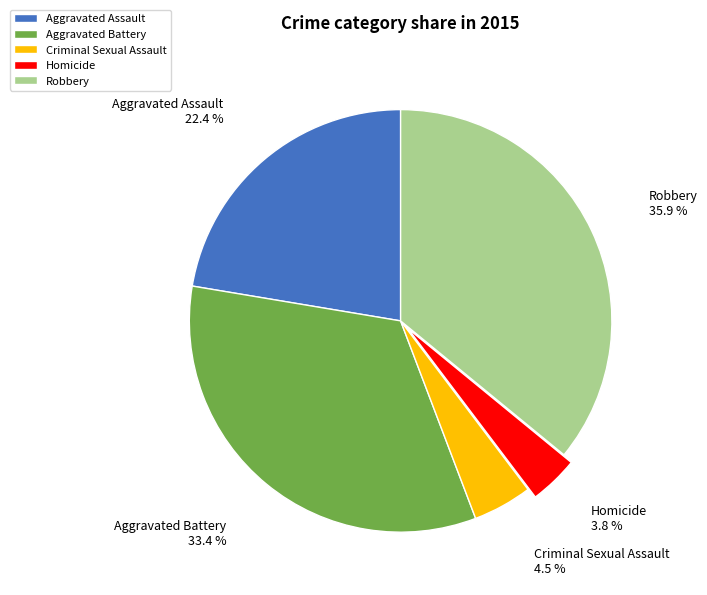

How many slices are in this pie chart?

5